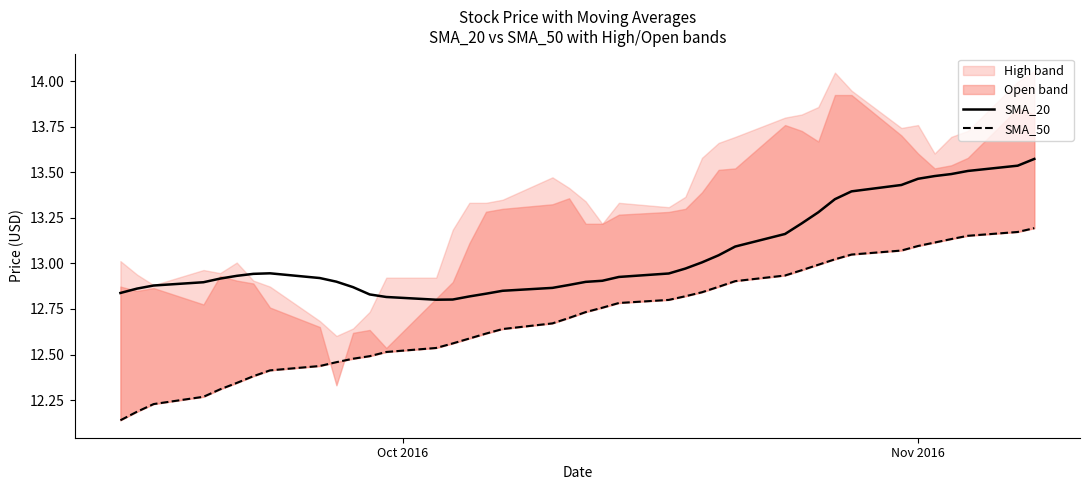

What is the difference between the maximum and second lowest values in the SMA_20 series?

0.8